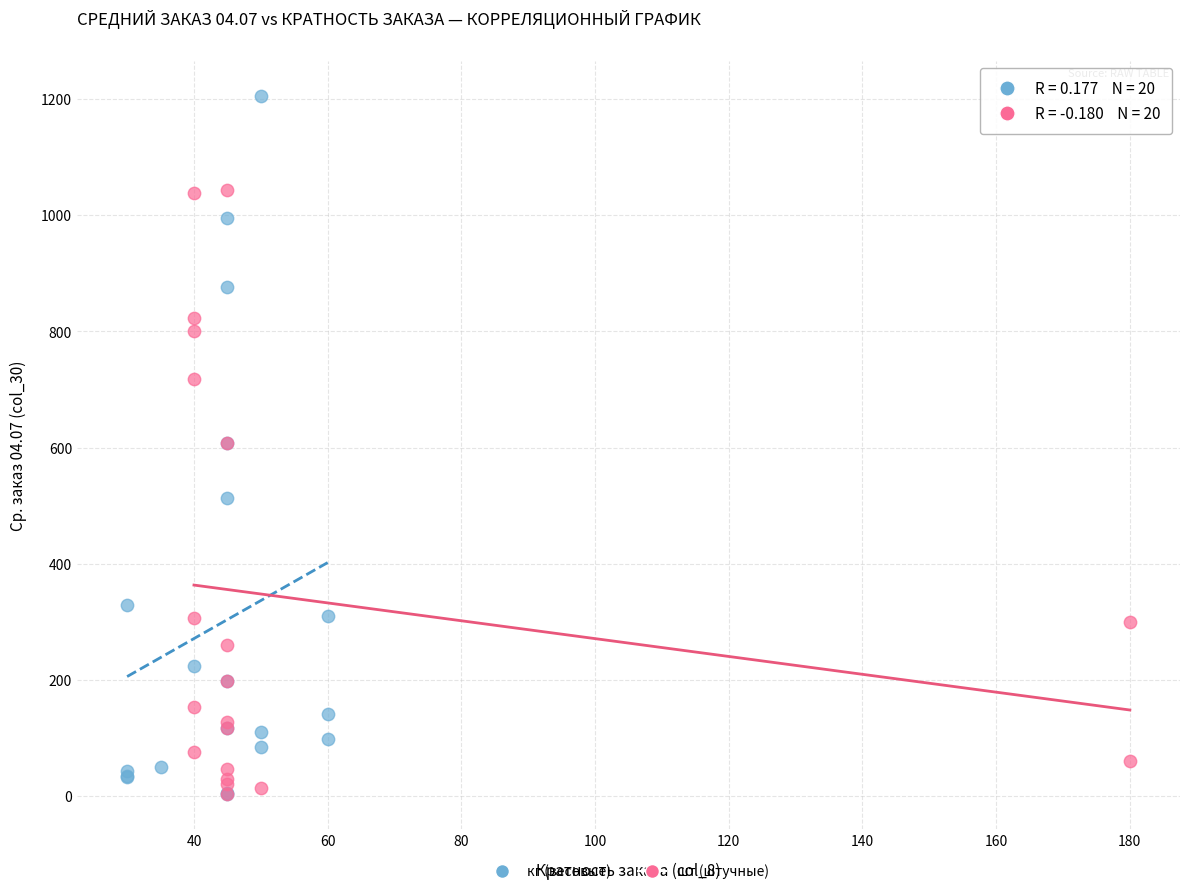

Which series reaches the maximum Y coordinate?

кг (весовые)